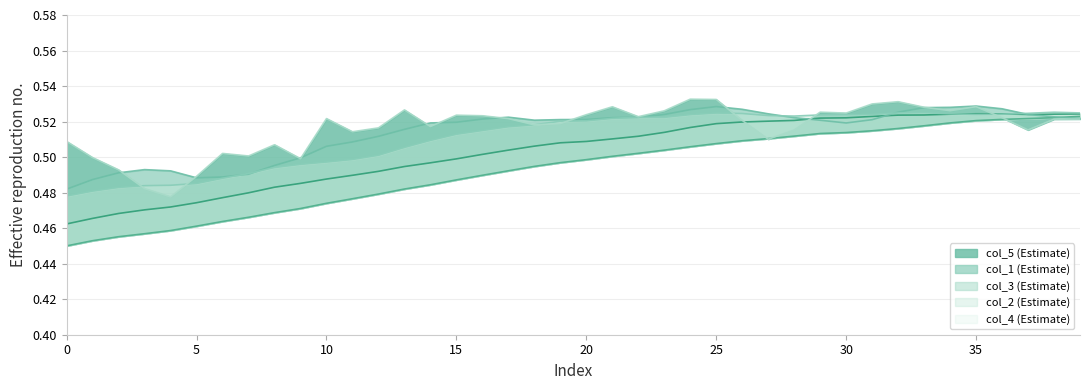

The value of col_1 at 16 is 0.5. True or false?

True